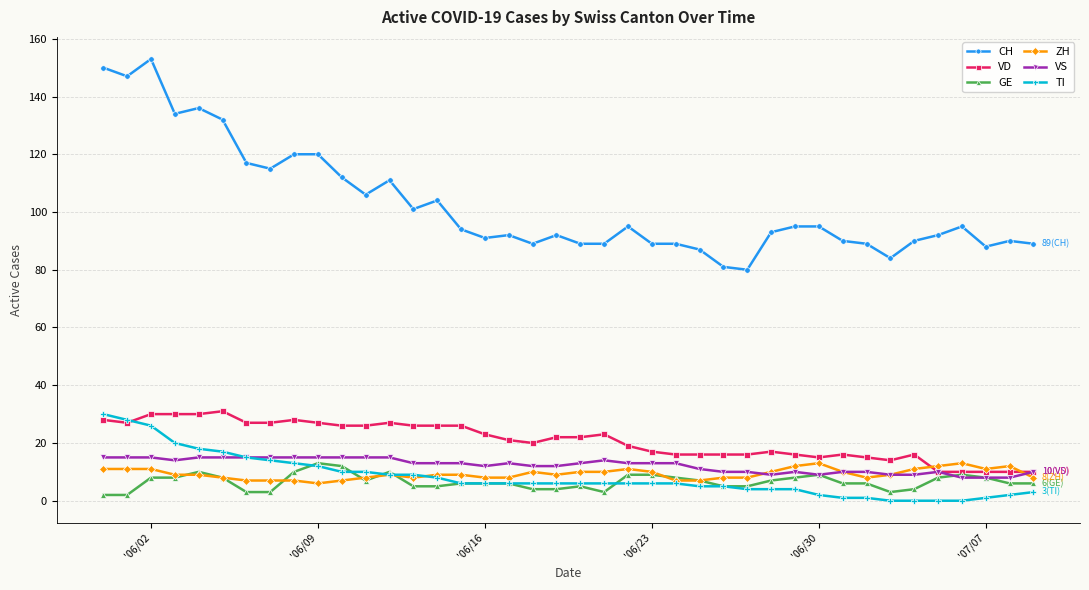

How many lines are shown in the chart?

6